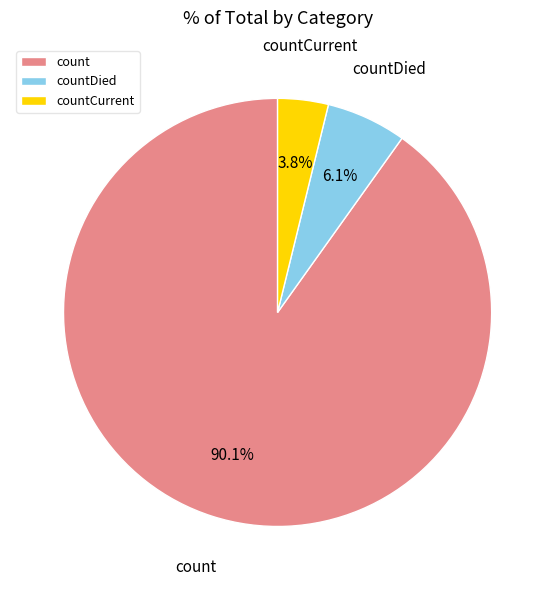

True or false: count accounts for 90% of the total.

True